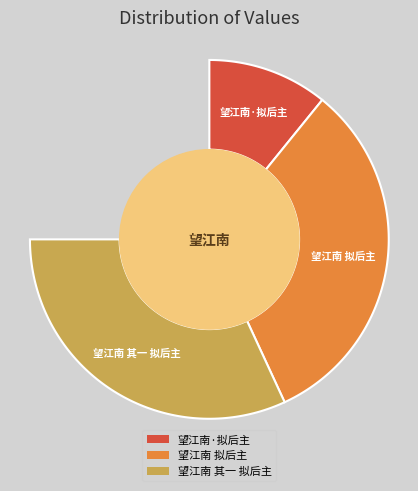

What is the change in value from 望江南·拟后主 to 望江南 拟后主?

+560980